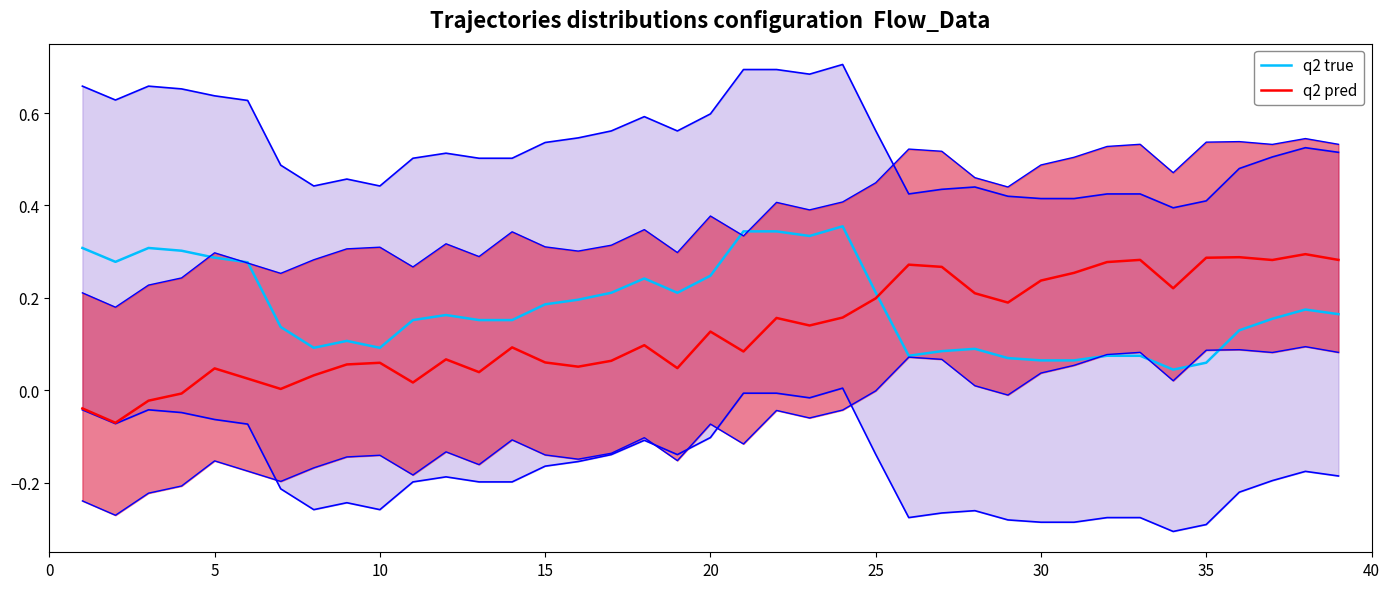

How many intersections are there between q2 true and q2 pred?

1